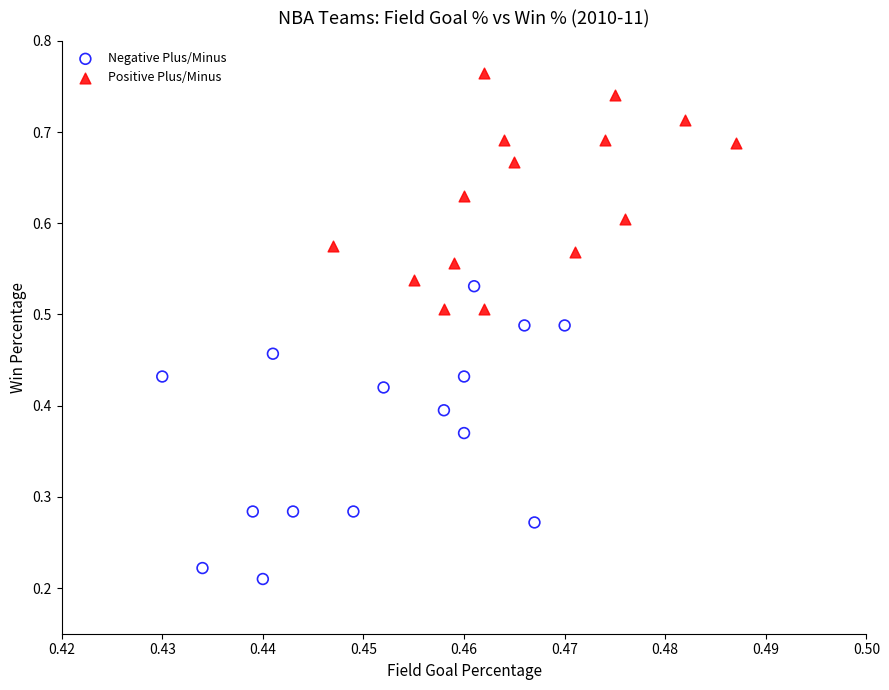

Which series has the largest Y range (max minus min)?

Negative Plus/Minus